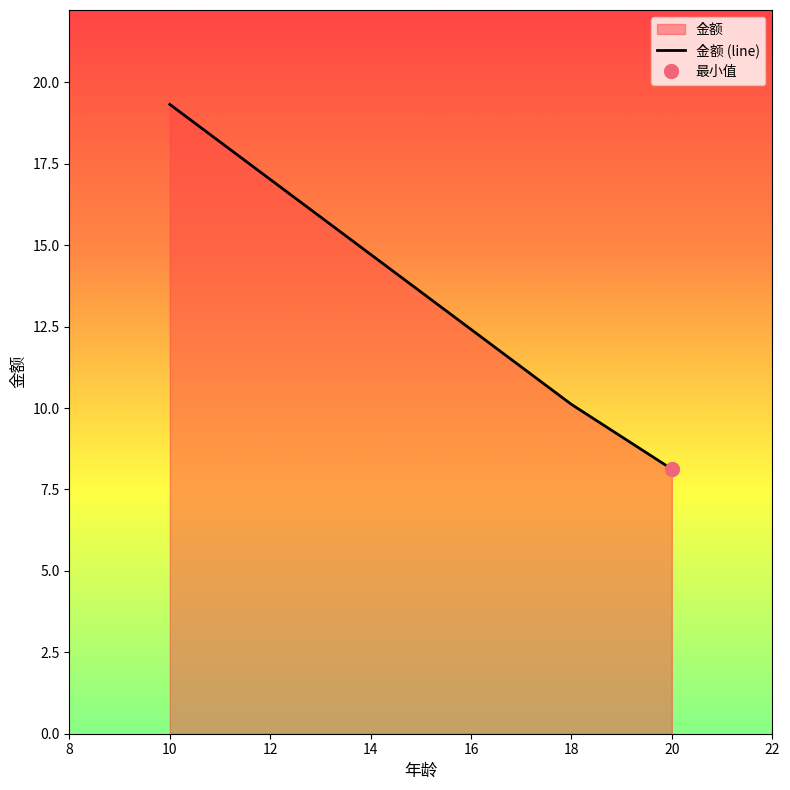

Reading left to right, what are all the values shown in this chart?

19.3	10.1	8.1